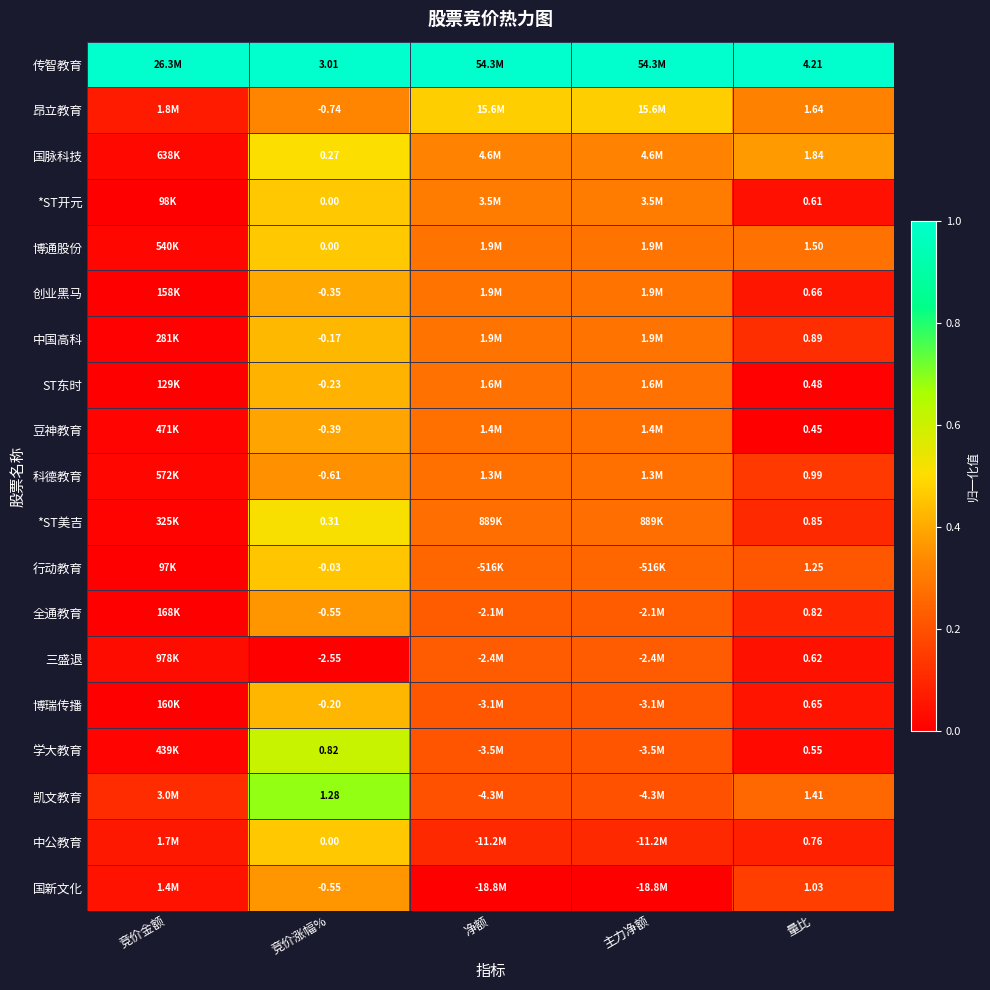

Is the value of 三盛退 at 量比 greater than the value of 全通教育 at 竞价涨幅%?

Yes